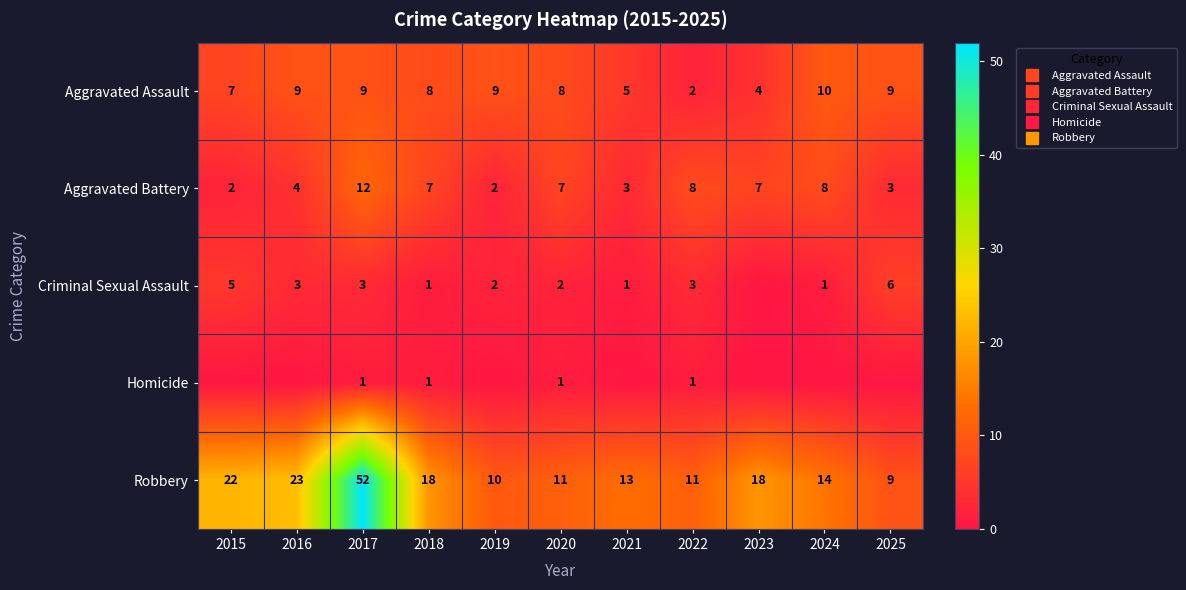

The Criminal Sexual Assault series shows 1 at 2016. True or false?

False